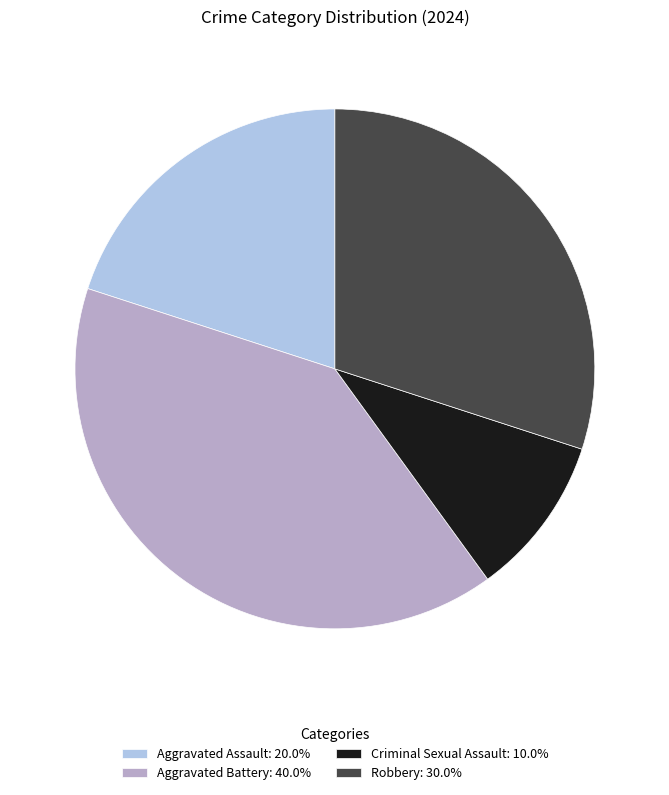

Which category has the smallest portion of the pie?

Criminal Sexual Assault